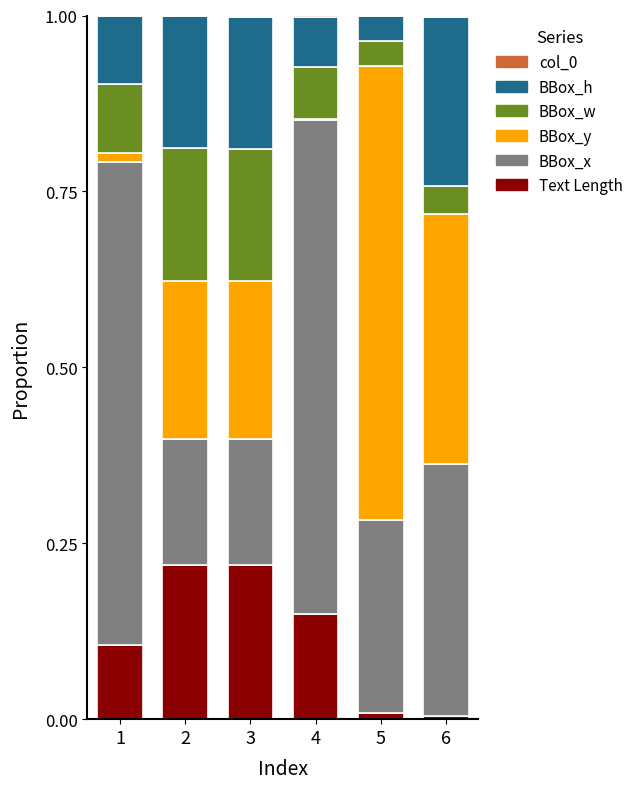

Is it true that Text Length equals 0.0 at 5?

True